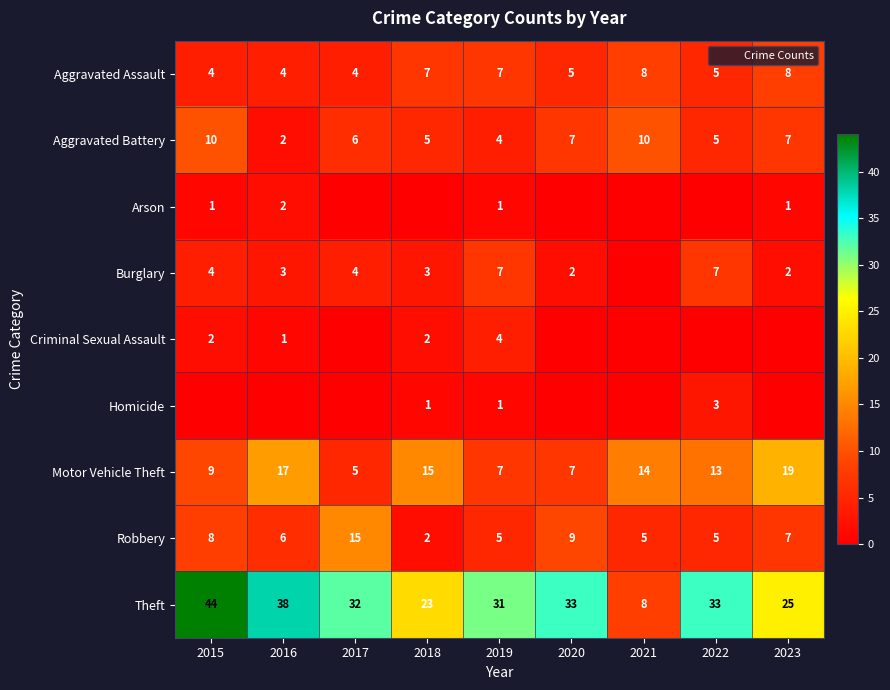

What is the greatest value displayed?

44